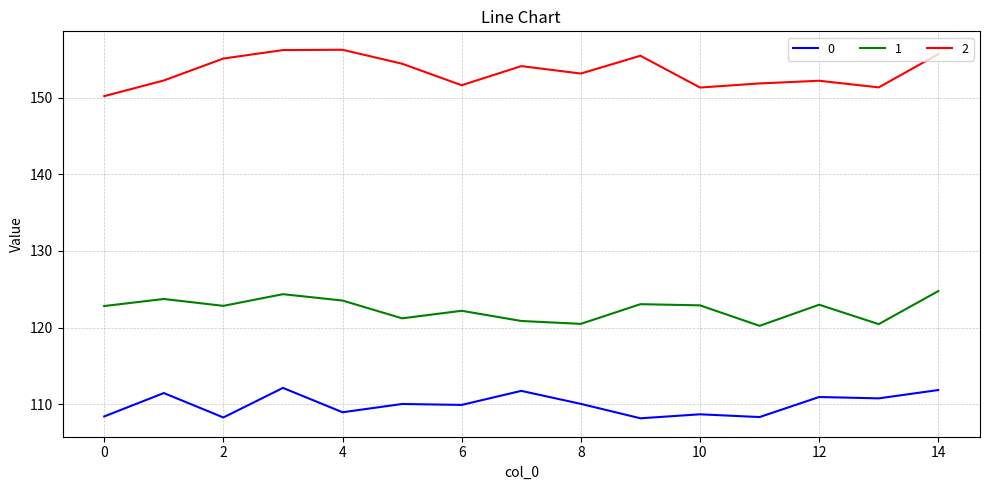

Rank the series by their average value, from lowest to highest.

0, 1, 2